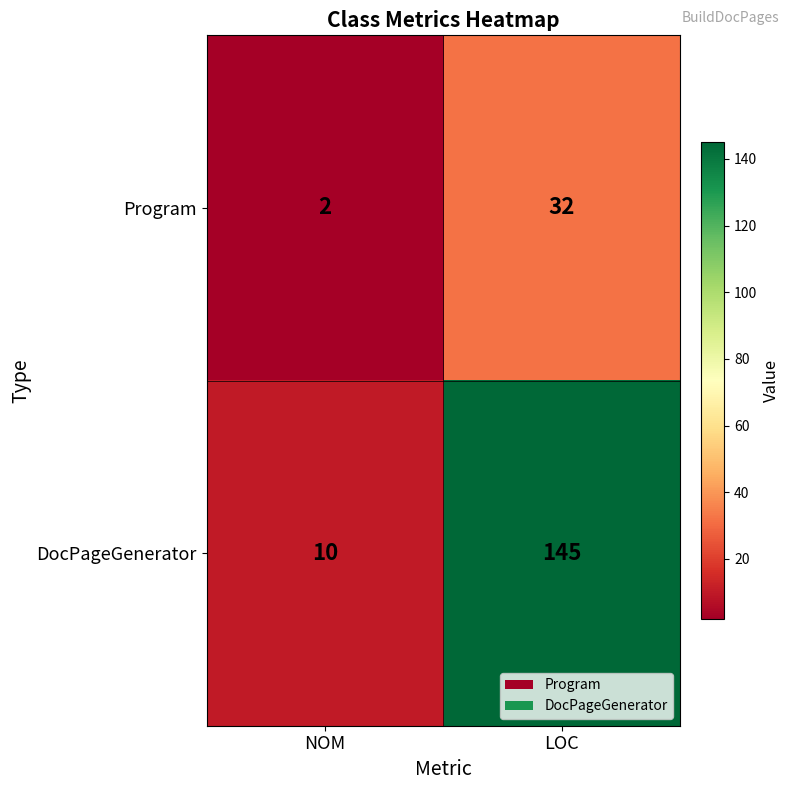

What is the minimum value shown in the chart?

2